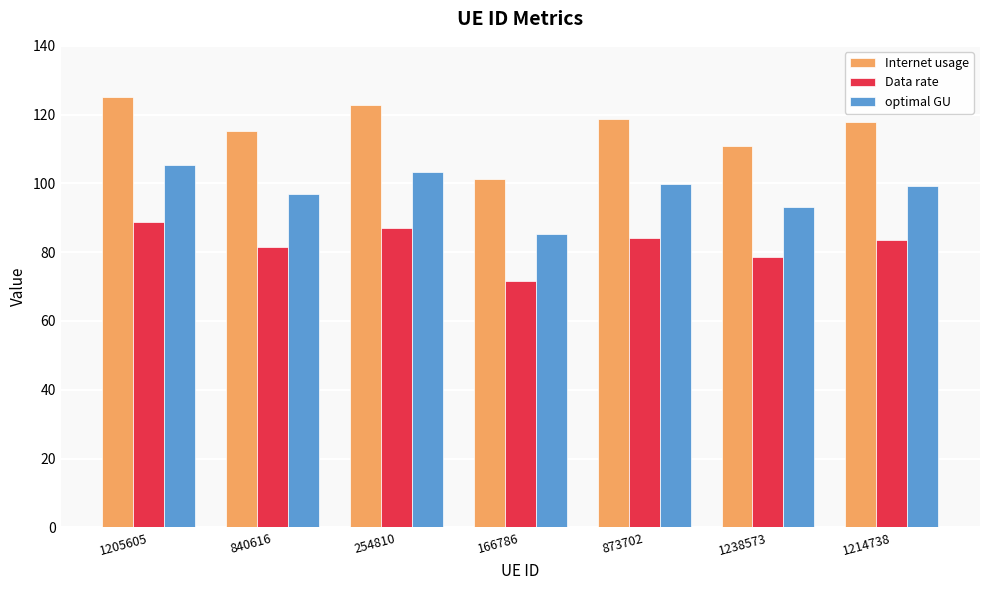

What is the difference between the second highest and second lowest values in the optimal GU series?

10.2